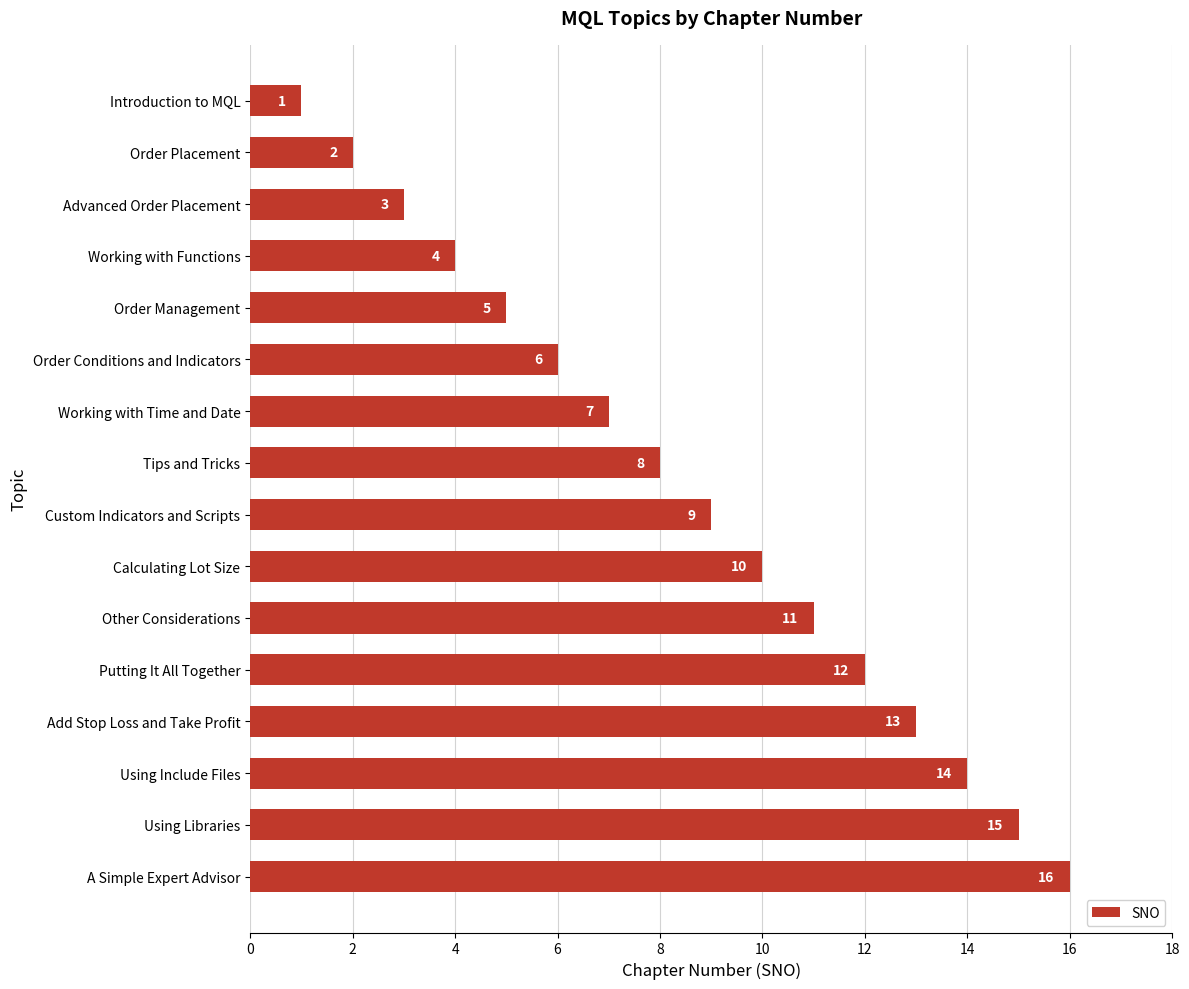

At which label is the value closest to 8?

Tips and Tricks